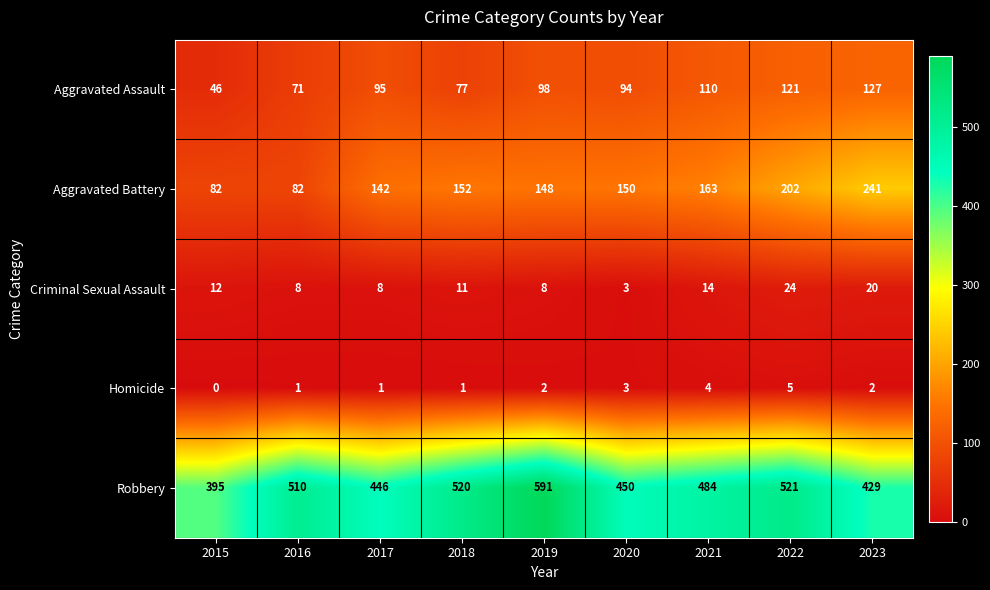

Rank the series by their maximum value, from lowest to highest.

Homicide, Criminal Sexual Assault, Aggravated Assault, Aggravated Battery, Robbery